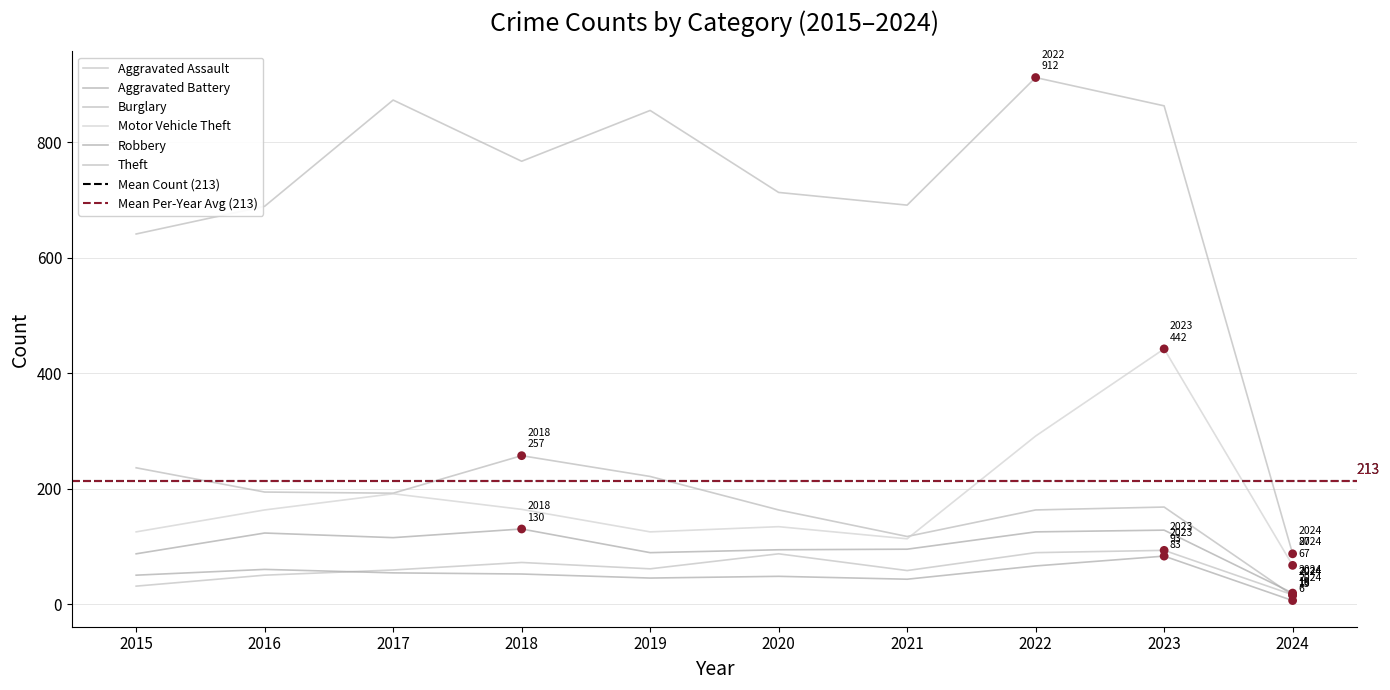

At how many categories does at least one series exceed 608?

9